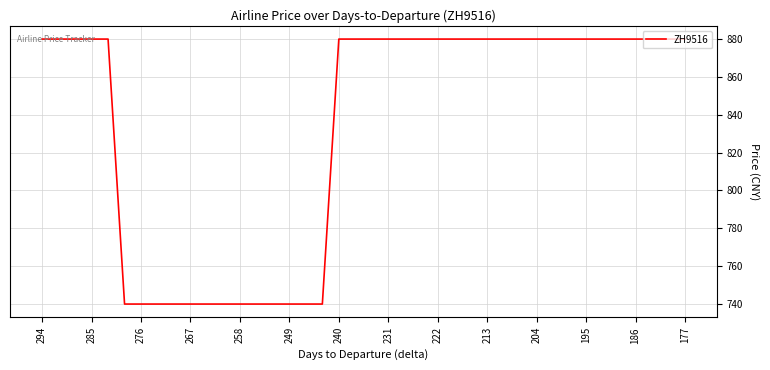

Is this an area chart (filled region under the line)?

No